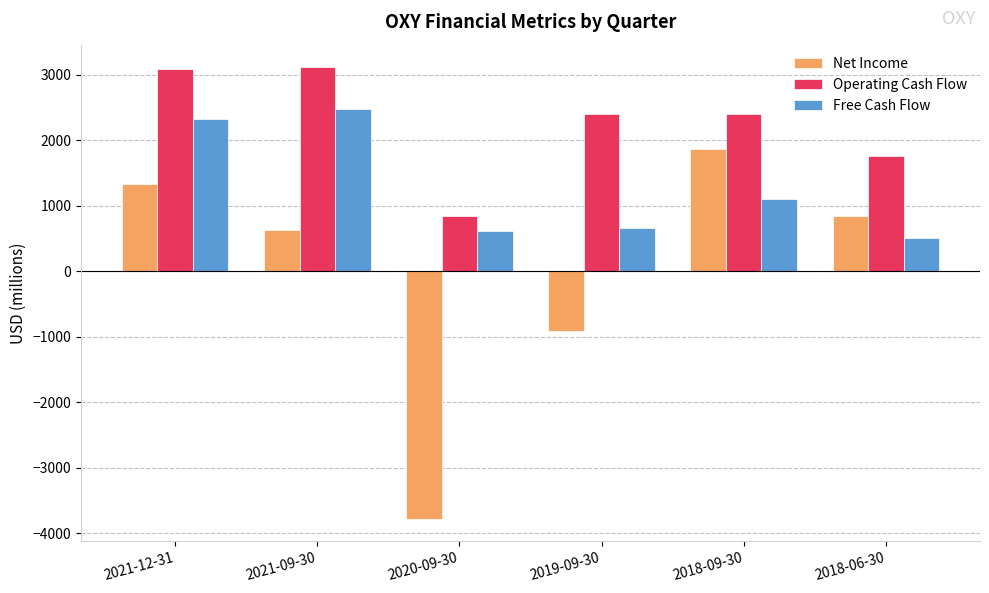

What is the label of the 4th bar from the left?

2019-09-30